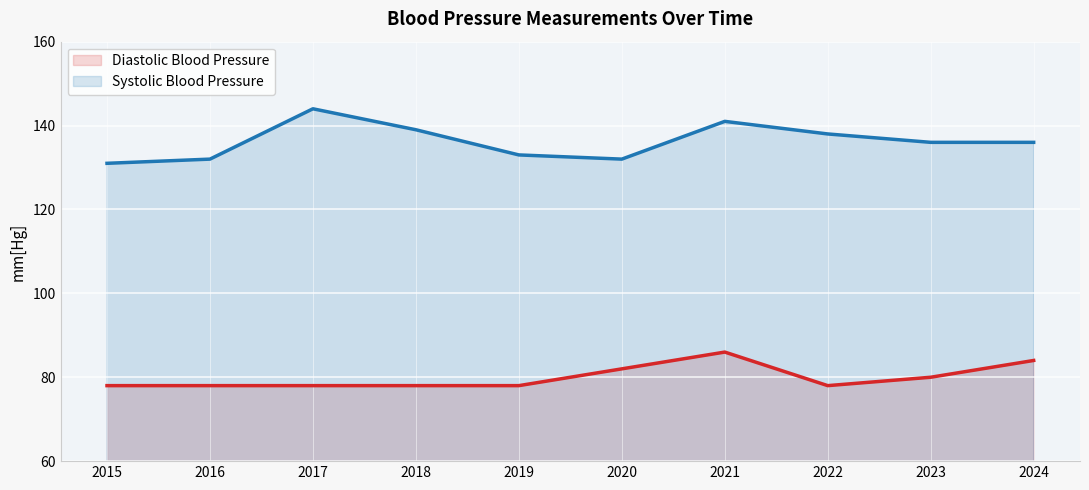

How many values in the Systolic Blood Pressure series exceed 136?

4